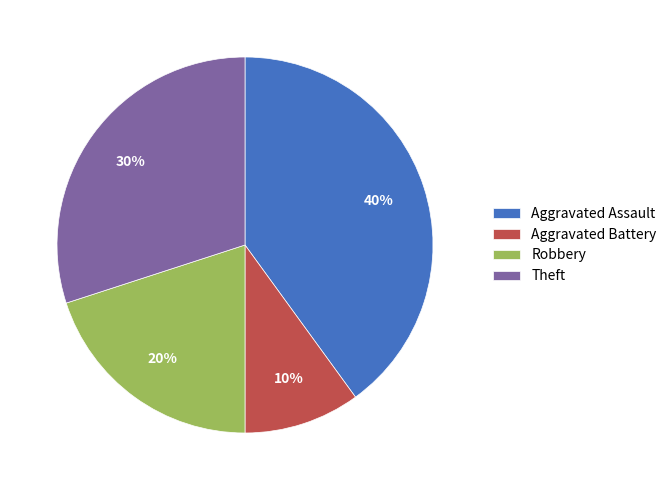

To the nearest percent, what percentage of the pie is Aggravated Battery?

10%